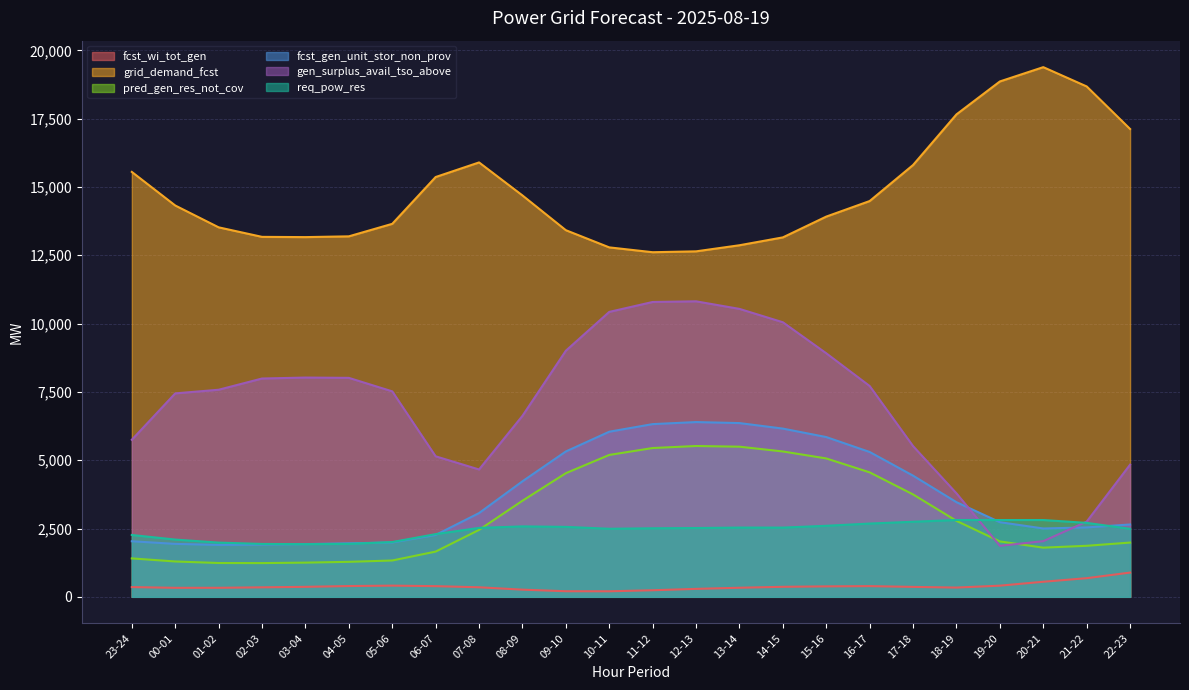

Reading left to right, extract all data points from this chart.

fcst_wi_tot_gen: 357	330	331	348	366	395	410	391	350	263	205	203	241	291	333	367	383	392	364	339	409	552	683	888
grid_demand_fcst: 15551	14322	13523	13174	13165	13193	13651	15364	15898	14690	13418	12789	12612	12644	12867	13155	13916	14485	15804	17657	18862	19385	18679	17122
pred_gen_res_not_cov: 1407	1294	1238	1235	1252	1281	1330	1656	2450	3517	4525	5193	5446	5520	5495	5320	5065	4555	3748	2780	2028	1800	1868	1986
fcst_gen_unit_stor_non_prov: 2034	1938	1900	1913	1930	1959	1989	2265	3065	4228	5320	6043	6321	6396	6359	6157	5847	5301	4434	3464	2732	2502	2540	2648
gen_surplus_avail_tso_above: 5748	7446	7579	7990	8025	8014	7520	5143	4661	6624	9007	10428	10791	10815	10538	10049	8913	7715	5516	3787	1867	2038	2753	4837
req_pow_res: 2264	2096	1985	1936	1928	1938	2005	2295	2523	2578	2560	2491	2509	2518	2535	2534	2600	2682	2748	2812	2811	2811	2707	2489